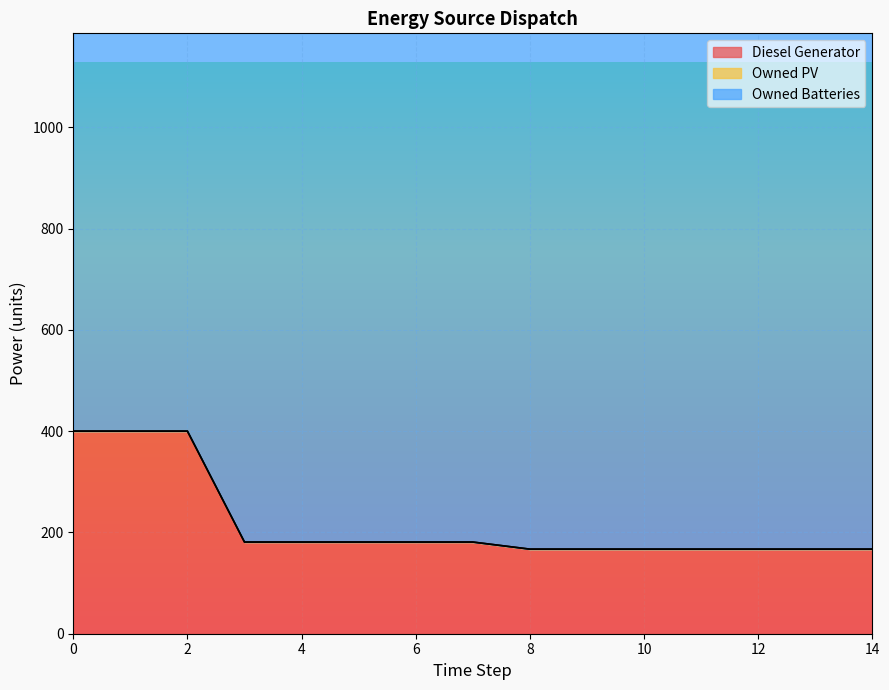

Between 13 and 4, which is larger?

4